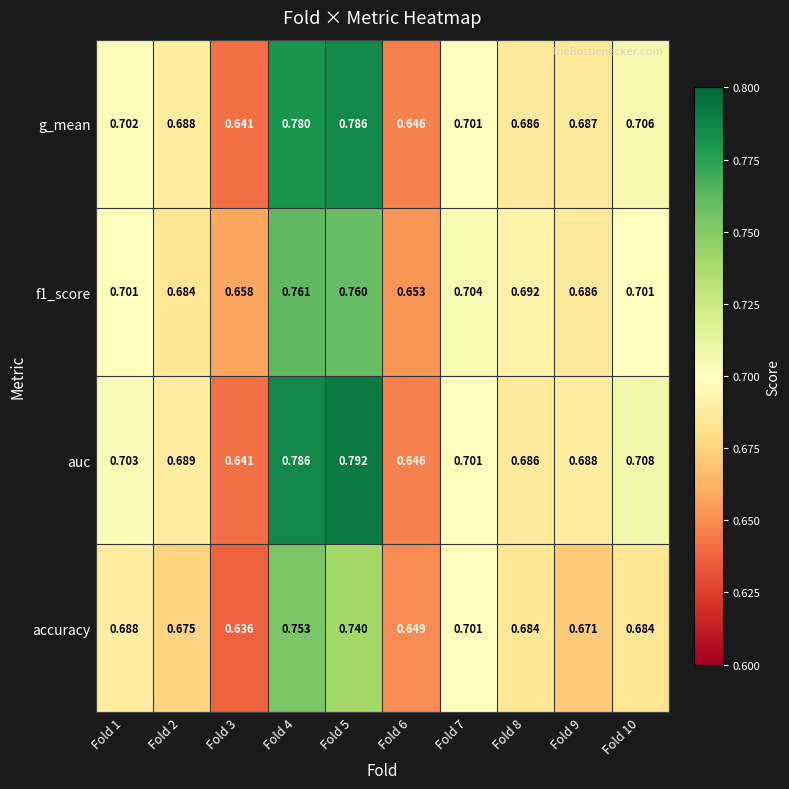

How many series are shown in this chart?

4